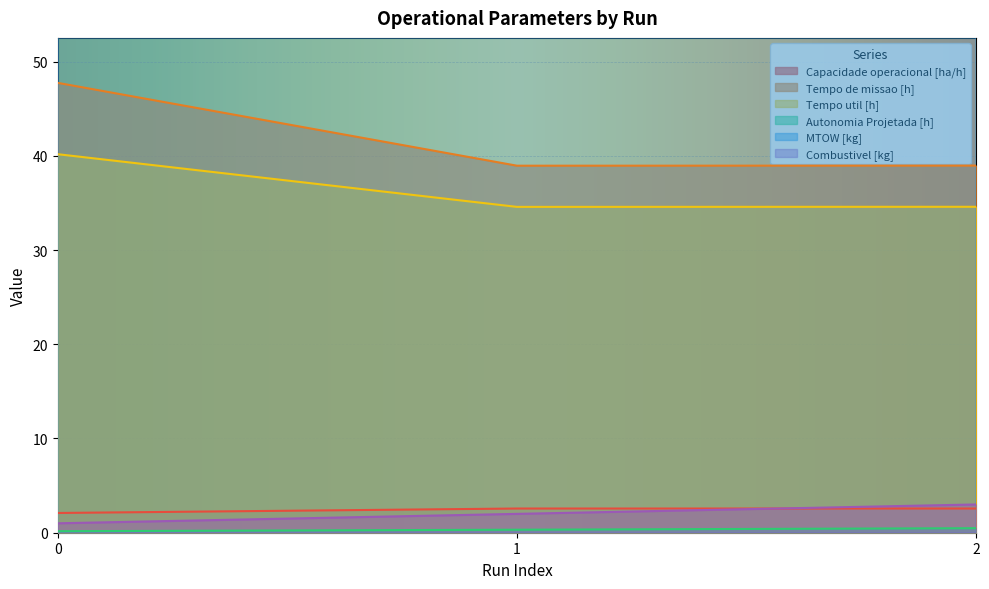

What are all the series names shown in the legend?

Capacidade operacional [ha/h], Tempo de missao [h], Tempo util [h], Autonomia Projetada [h], MTOW [kg], Combustivel [kg]